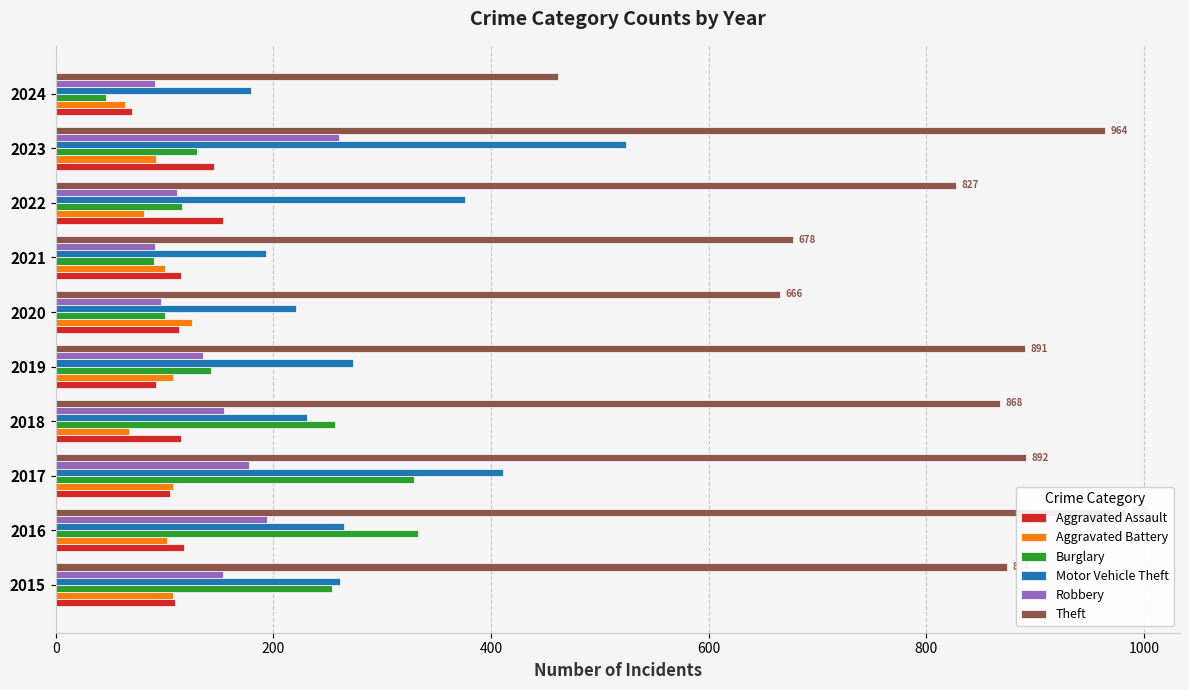

Are the bars grouped side by side (vs. stacked)?

Yes